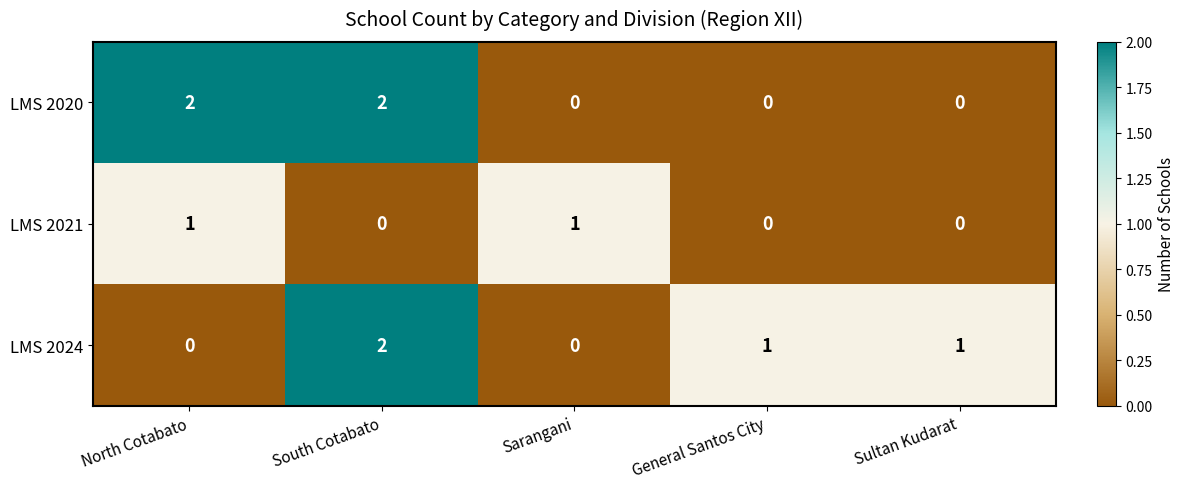

At how many categories does at least one series exceed 0?

5